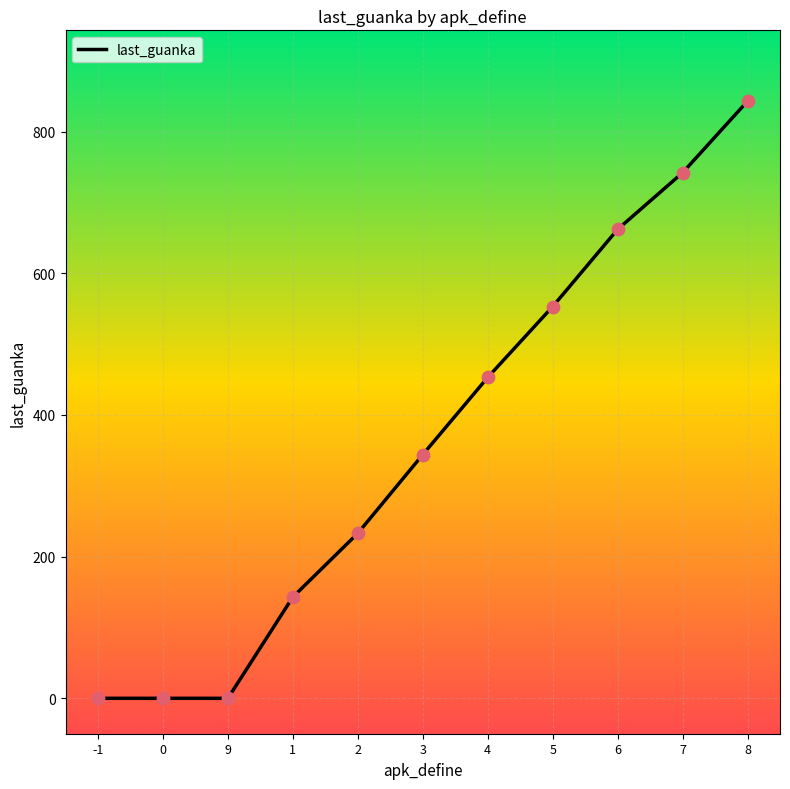

Approximately how many times larger is the value at 2 compared to 8?

0.3